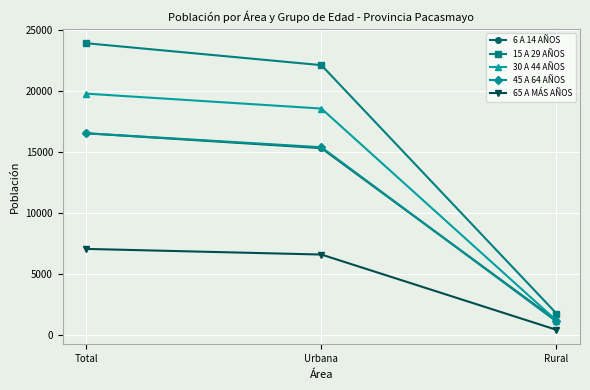

What position from the right is Total?

3